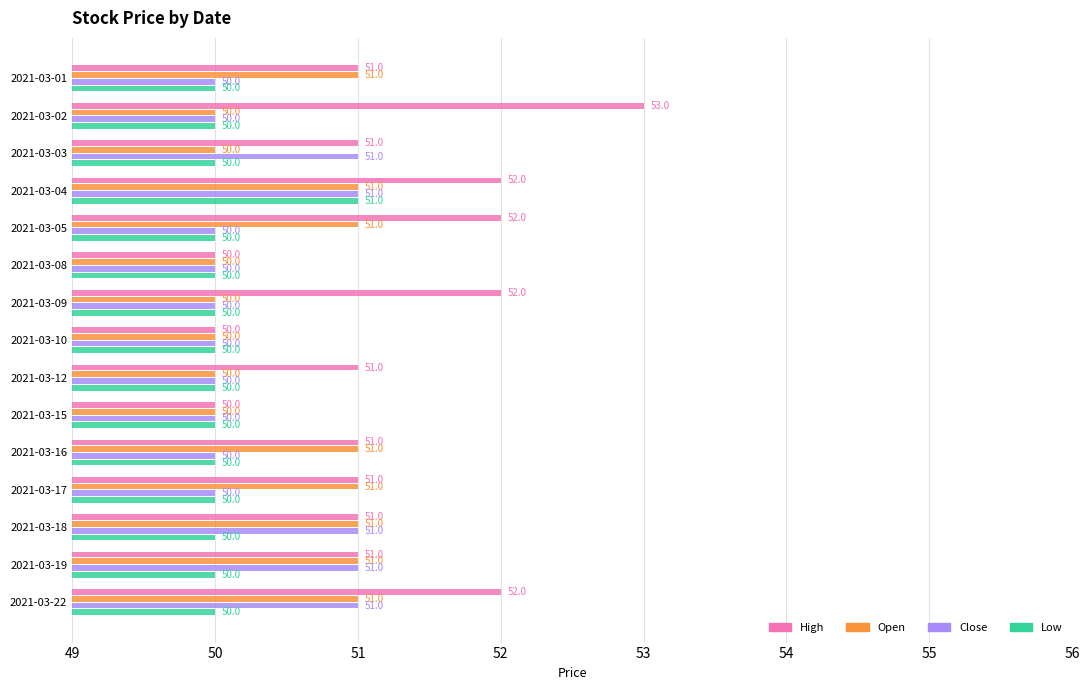

At which category is the sum across all series the highest?

2021-03-04